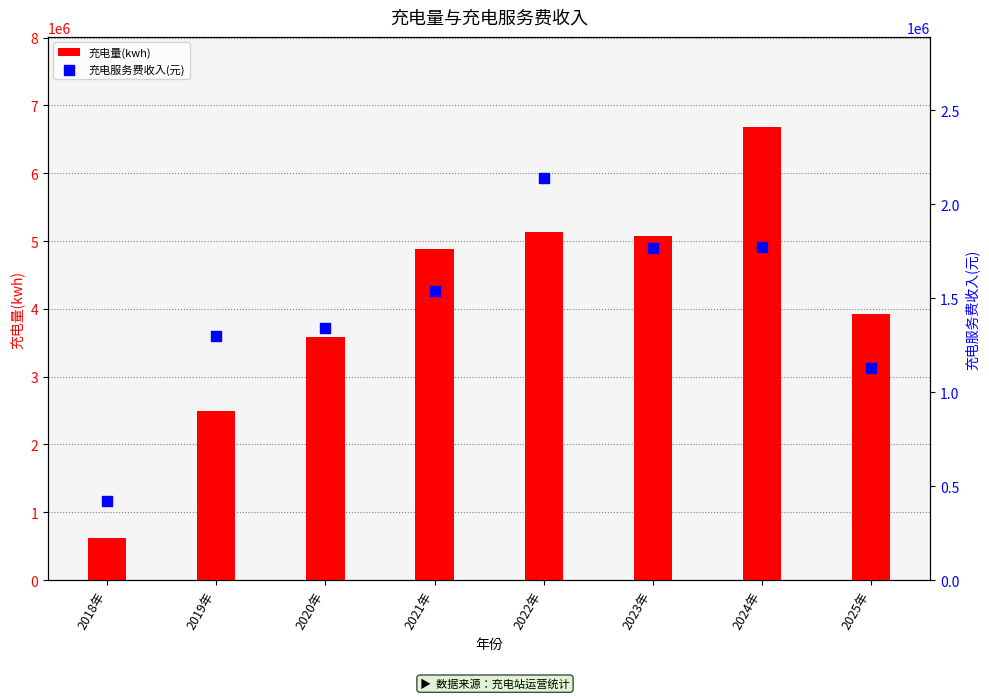

Which series contains the highest Y value?

充电量(kwh)